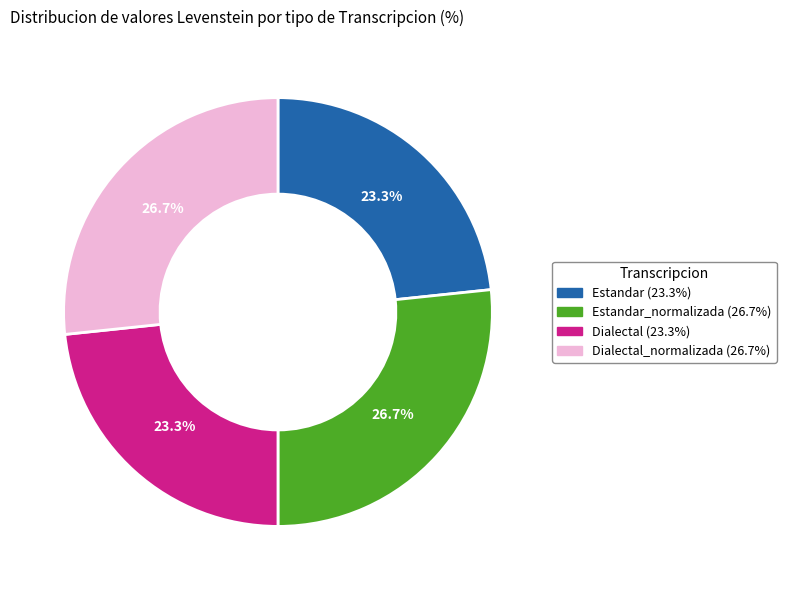

Does any single category account for the majority?

No